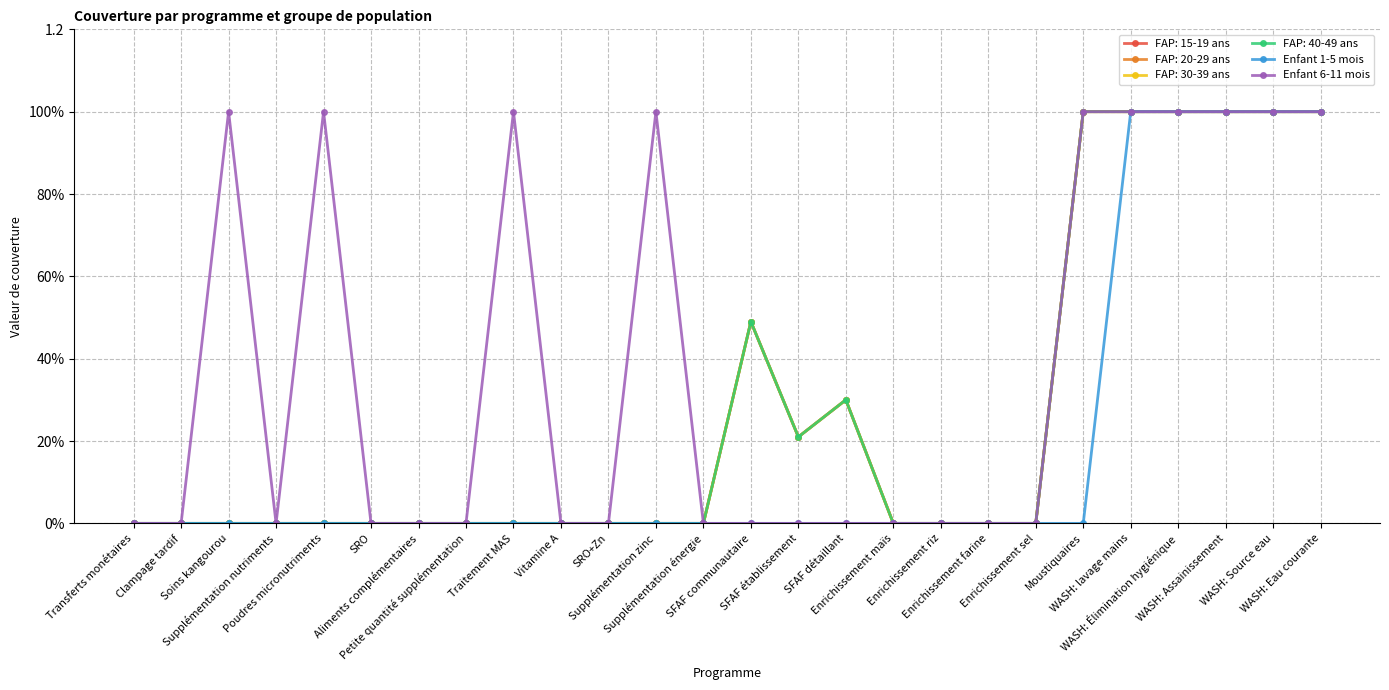

Is this an area chart (filled region under the line)?

No